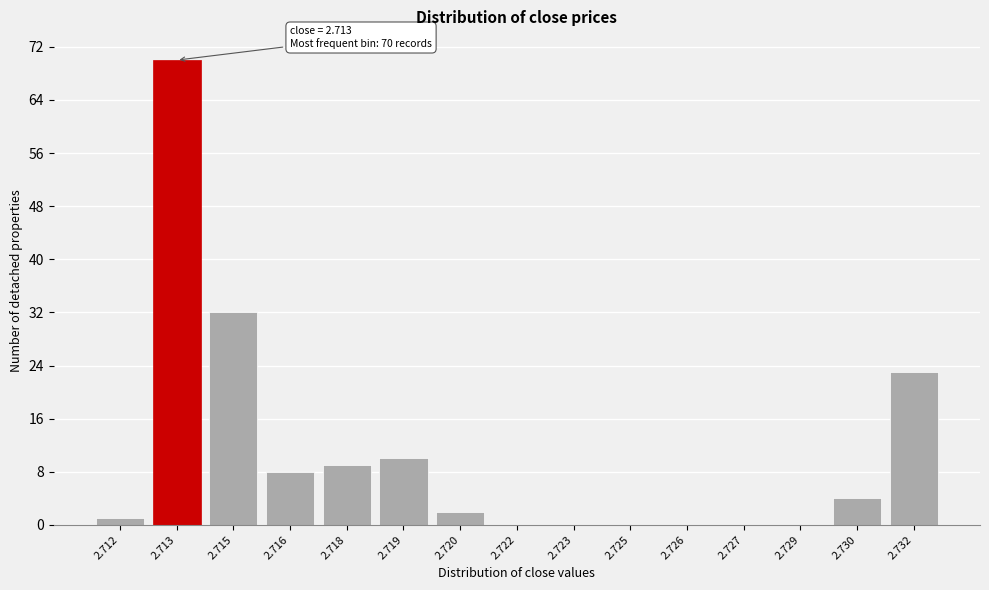

Reading left to right, list all the values displayed in this chart.

2.712=1	2.713=70	2.715=32	2.716=8	2.718=9	2.719=10	2.720=2	2.722=0	2.723=0	2.725=0	2.726=0	2.727=0	2.729=0	2.730=4	2.732=23